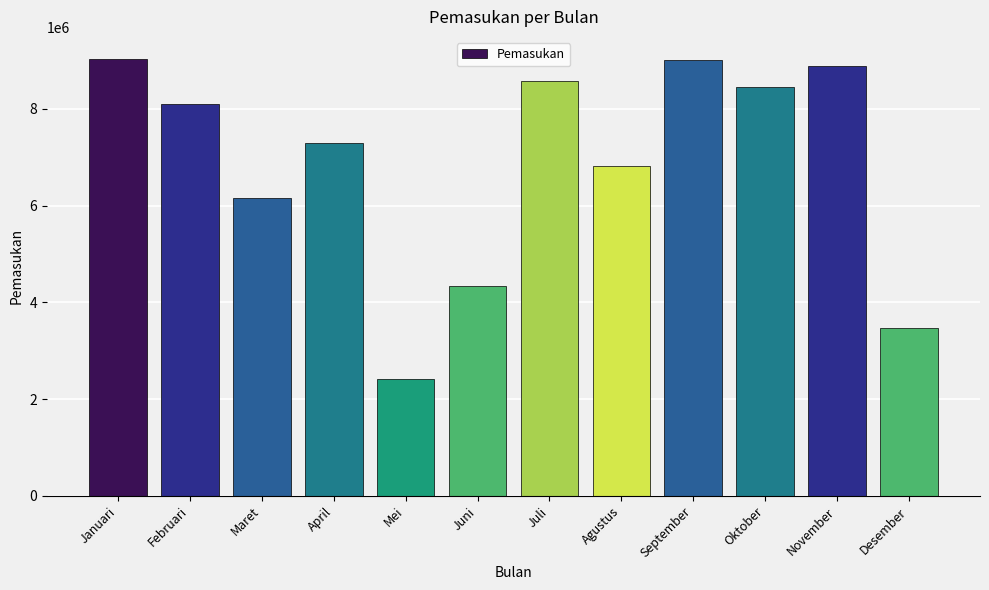

What is the change in value from Juni to Oktober?

+4110905